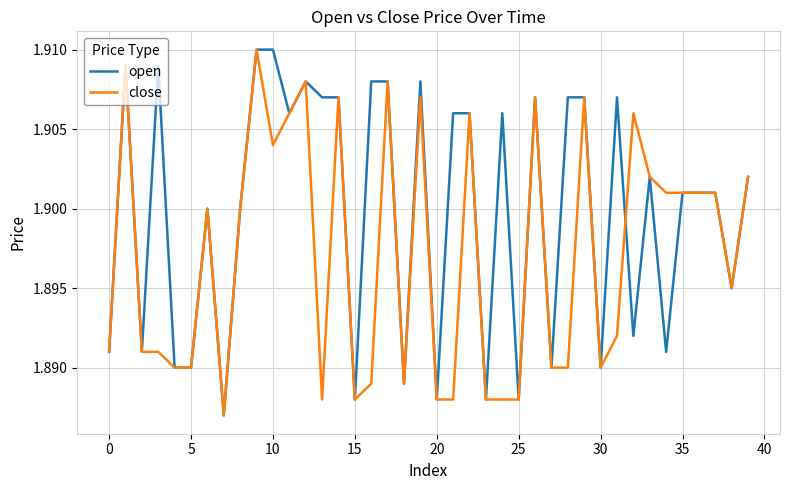

Is this an area chart (filled region under the line)?

No